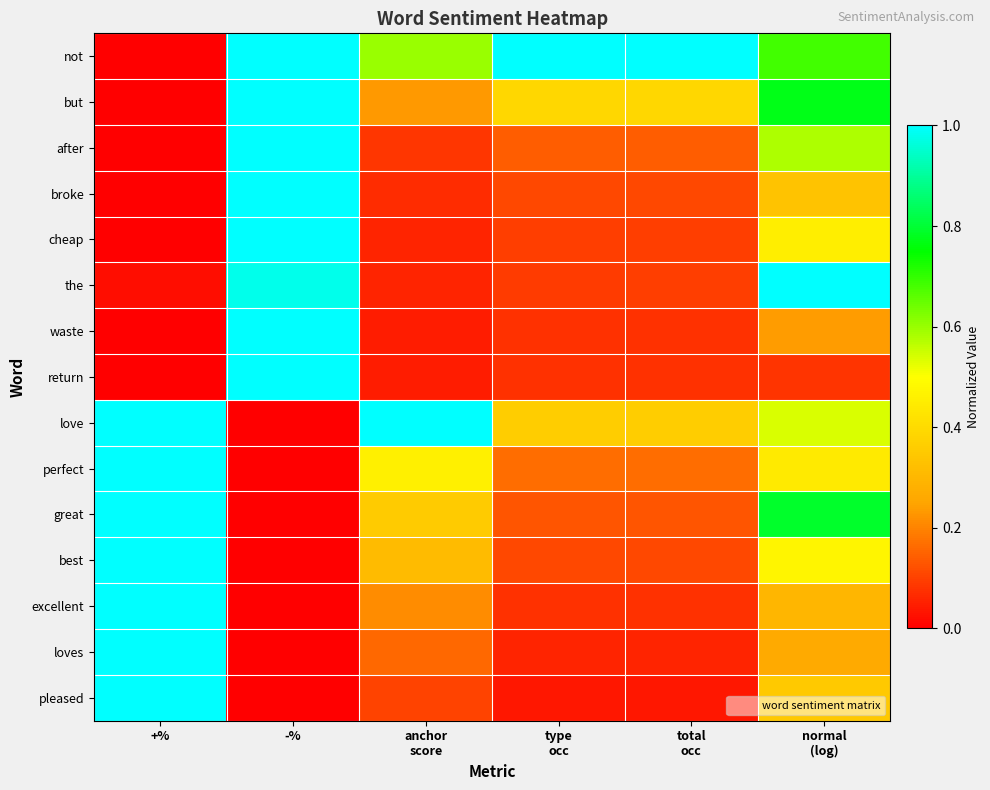

Reading right to left, list all the values displayed in this chart.

not: normal
(log)=0.7	total
occ=1.0	type
occ=1.0	anchor
score=0.6	-%=1.0	+%=0.0
but: normal
(log)=0.8	total
occ=0.4	type
occ=0.4	anchor
score=0.2	-%=1.0	+%=0.0
after: normal
(log)=0.6	total
occ=0.1	type
occ=0.1	anchor
score=0.1	-%=1.0	+%=0.0
broke: normal
(log)=0.3	total
occ=0.1	type
occ=0.1	anchor
score=0.1	-%=1.0	+%=0.0
cheap: normal
(log)=0.5	total
occ=0.1	type
occ=0.1	anchor
score=0.1	-%=1.0	+%=0.0
the: normal
(log)=1.0	total
occ=0.1	type
occ=0.1	anchor
score=0.1	-%=1.0	+%=0.0
waste: normal
(log)=0.2	total
occ=0.1	type
occ=0.1	anchor
score=0.0	-%=1.0	+%=0.0
return: normal
(log)=0.1	total
occ=0.1	type
occ=0.1	anchor
score=0.0	-%=1.0	+%=0.0
love: normal
(log)=0.5	total
occ=0.4	type
occ=0.4	anchor
score=1.0	-%=0.0	+%=1.0
perfect: normal
(log)=0.4	total
occ=0.2	type
occ=0.2	anchor
score=0.5	-%=0.0	+%=1.0
great: normal
(log)=0.8	total
occ=0.1	type
occ=0.1	anchor
score=0.4	-%=0.0	+%=1.0
best: normal
(log)=0.5	total
occ=0.1	type
occ=0.1	anchor
score=0.3	-%=0.0	+%=1.0
excellent: normal
(log)=0.3	total
occ=0.1	type
occ=0.1	anchor
score=0.2	-%=0.0	+%=1.0
loves: normal
(log)=0.3	total
occ=0.1	type
occ=0.1	anchor
score=0.2	-%=0.0	+%=1.0
pleased: normal
(log)=0.4	total
occ=0.0	type
occ=0.0	anchor
score=0.1	-%=0.0	+%=1.0